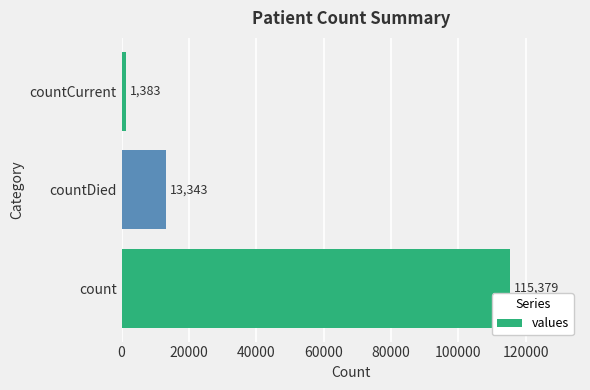

Reading top to bottom, what are all the values shown in this chart?

countCurrent=1383	countDied=13343	count=115379